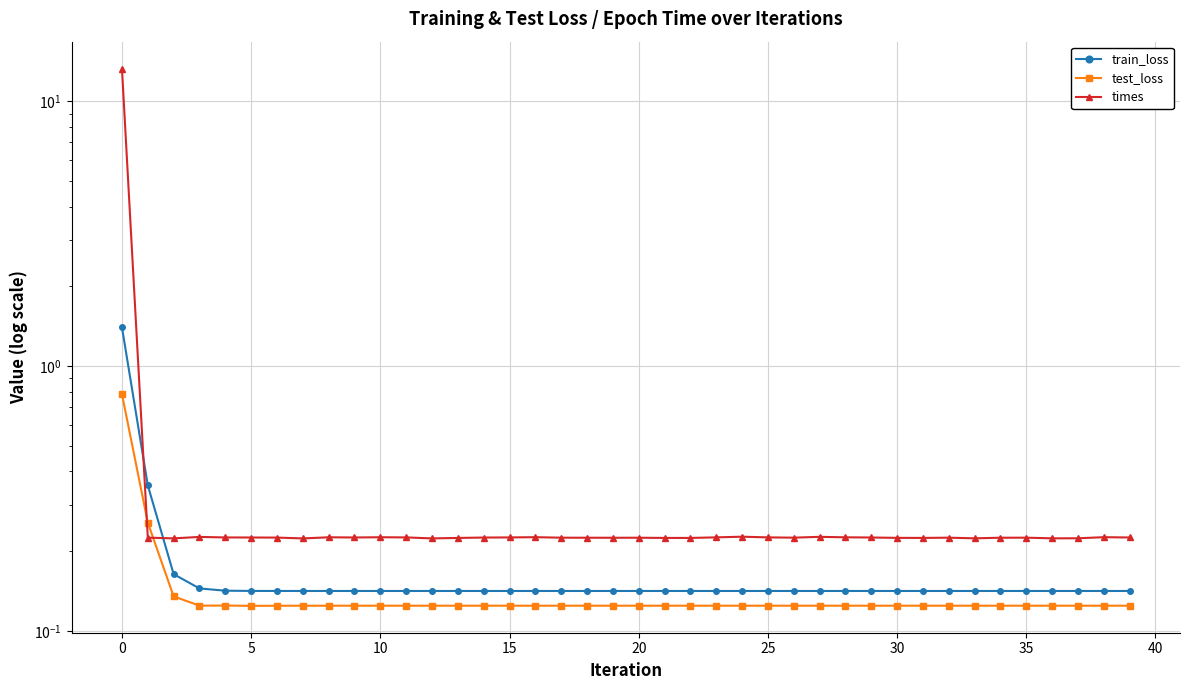

True or false: times and train_loss intersect in this chart.

True